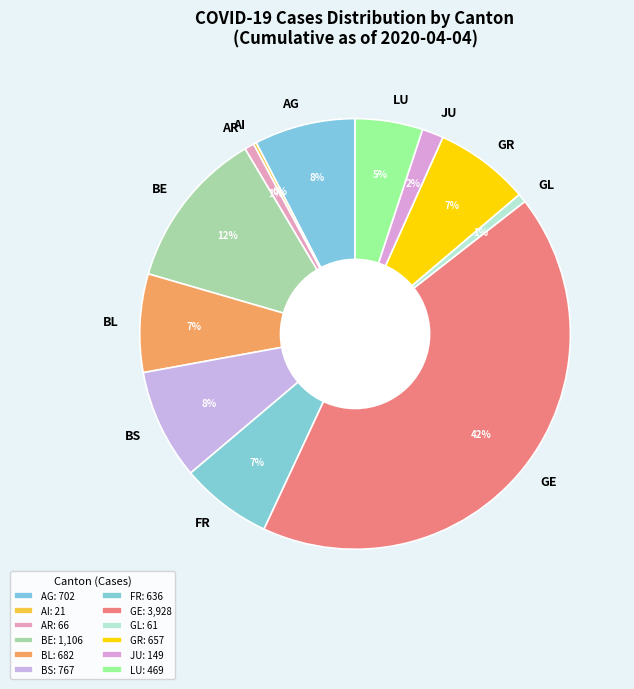

Between AR and GR, which is larger?

GR